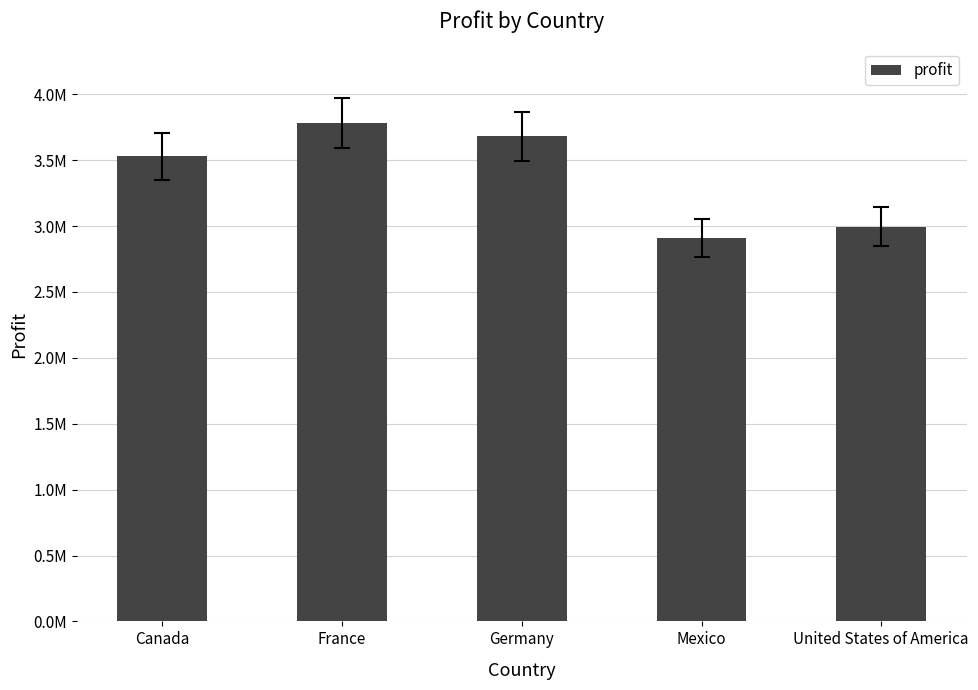

What is the difference between the values at France and United States of America?

785480.1